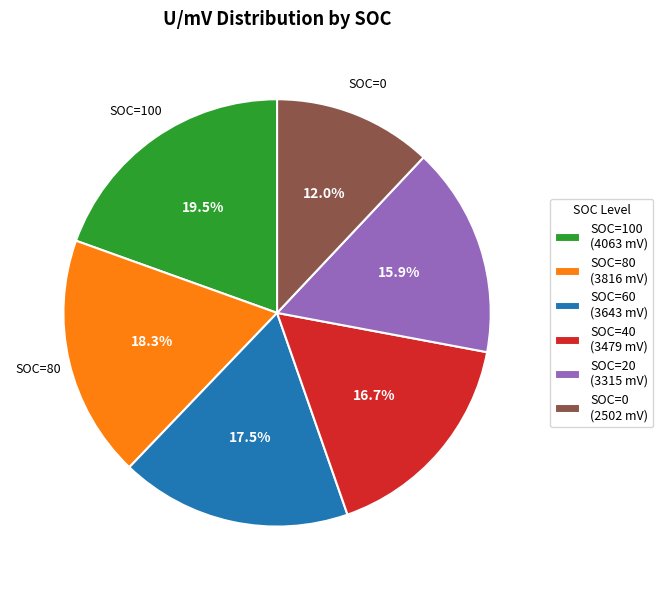

What is the smallest slice in the pie chart?

SOC=0